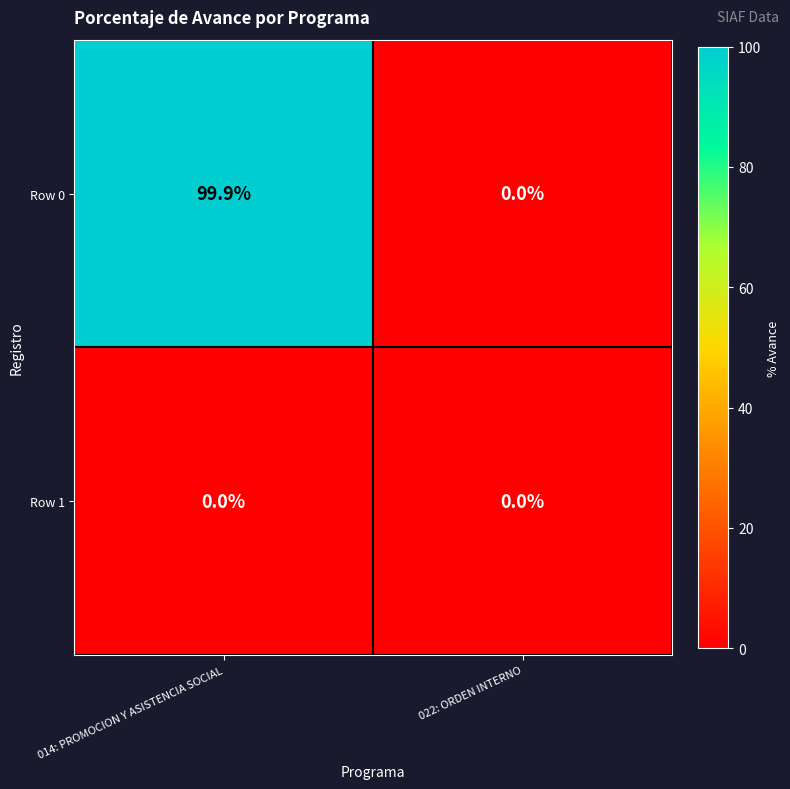

The value of Row 0 at 022: ORDEN INTERNO is -45.5. True or false?

False